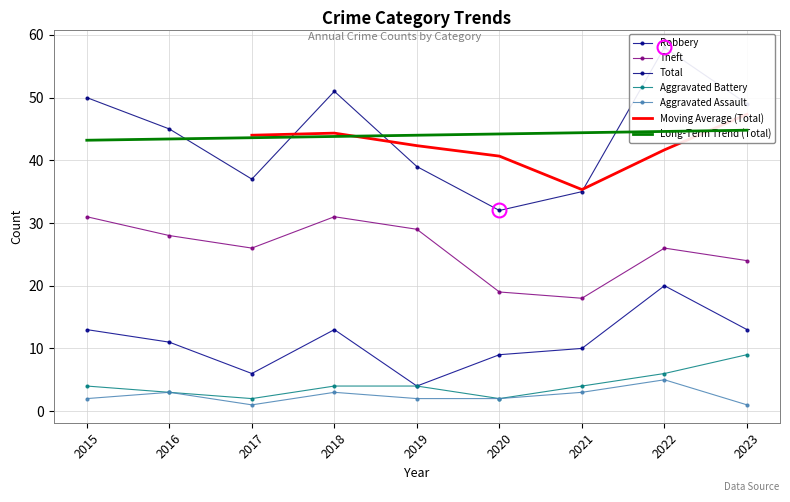

Where is the first local minimum for Total?

2017